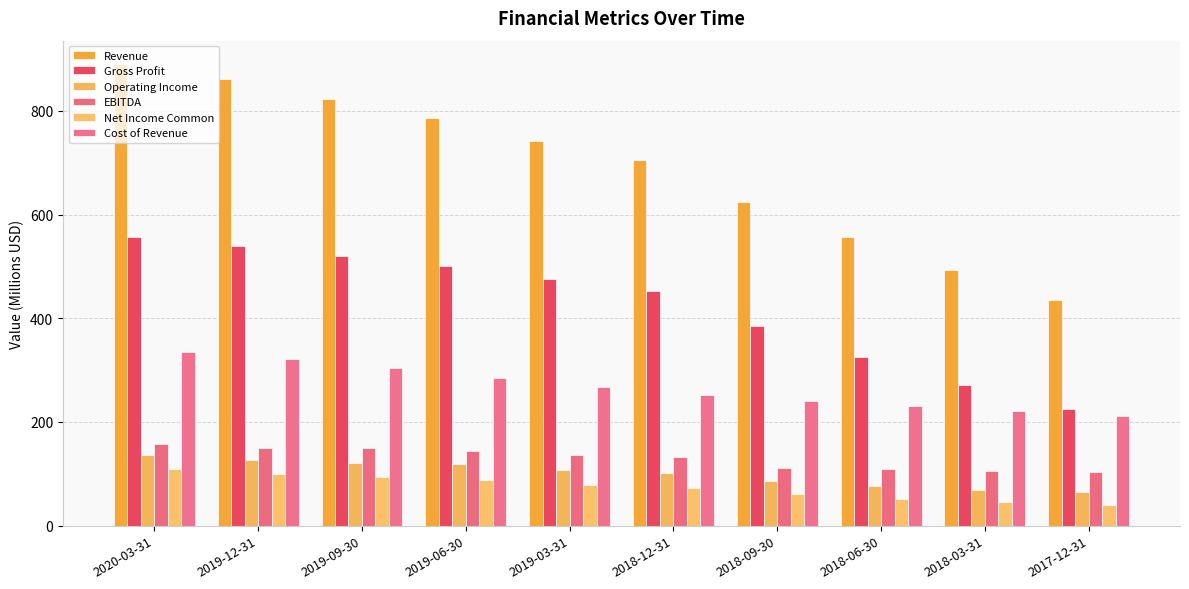

How many data points in EBITDA are less than 136?

5